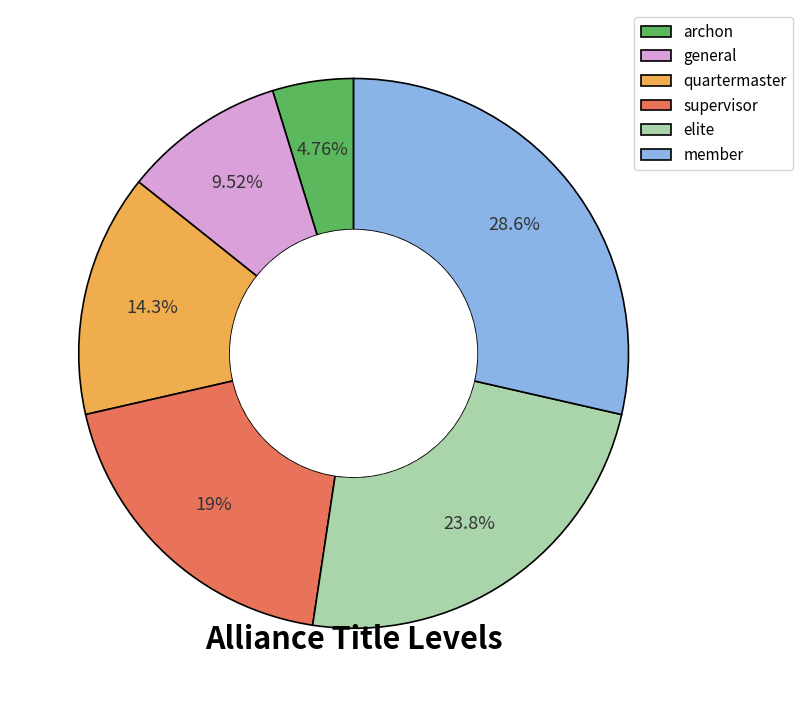

True or false: member accounts for 29% of the total.

True